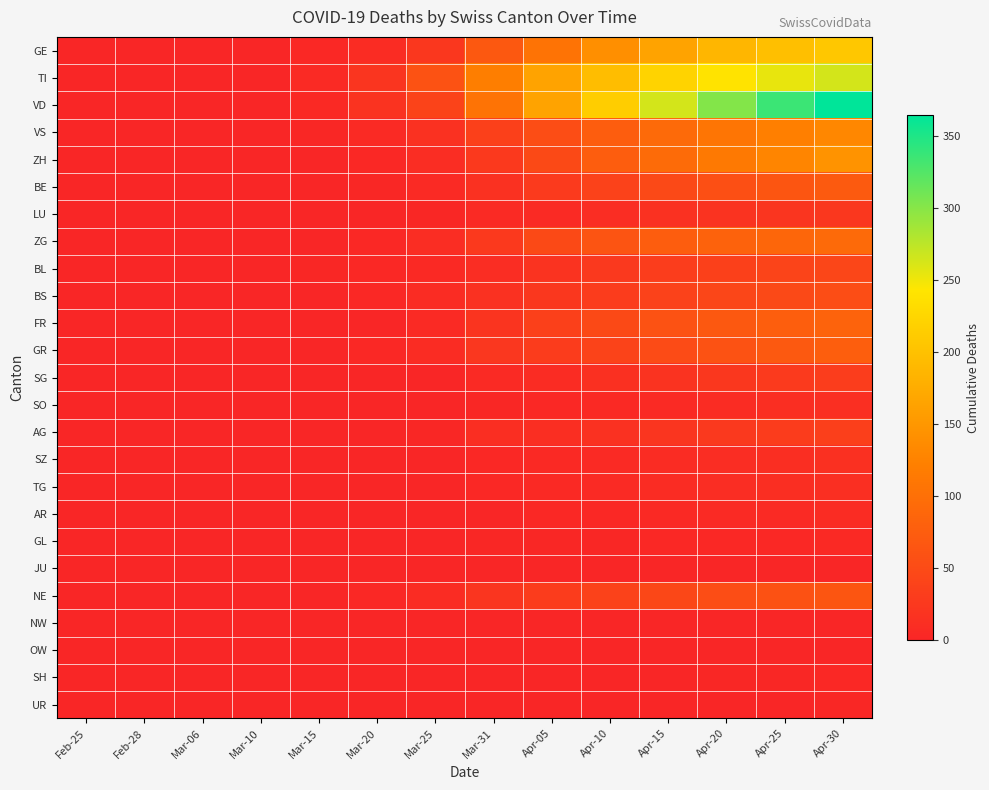

At which category is the sum across all series the highest?

Apr-30